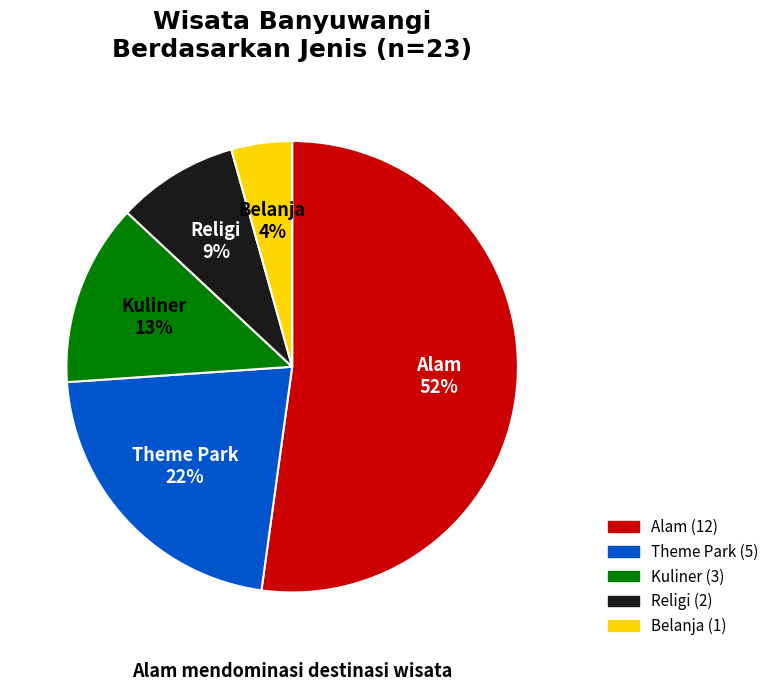

Between Religi and Belanja, which is larger?

Religi